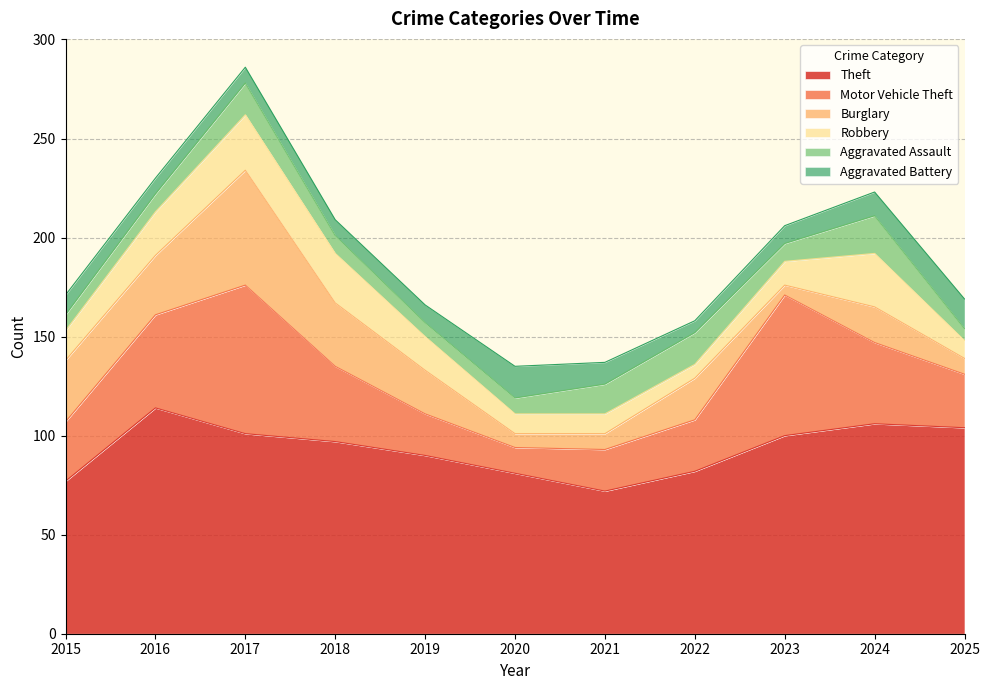

What is the value of the Aggravated Battery point at the 1st from the left?

10